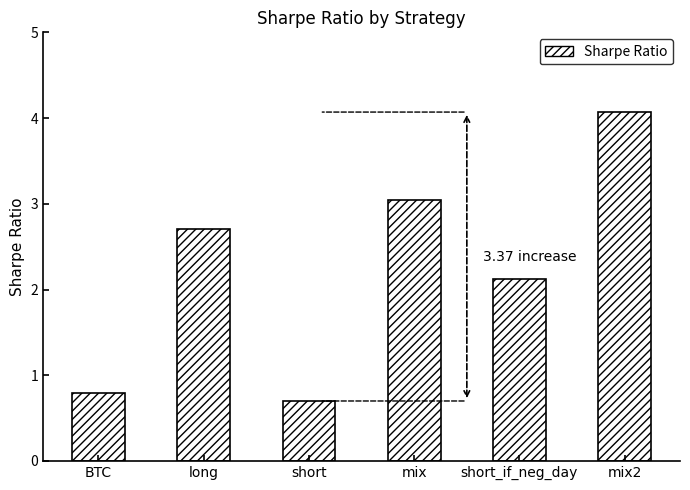

True or false: the data shows 0.4 at short.

False